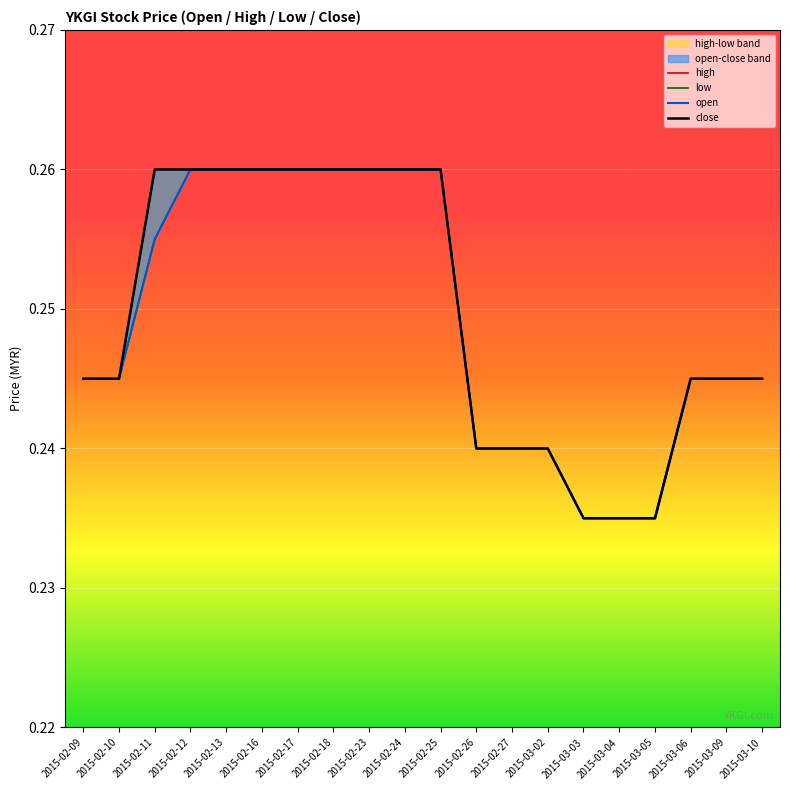

True or false: low has more than 0 points higher than both neighbors.

False